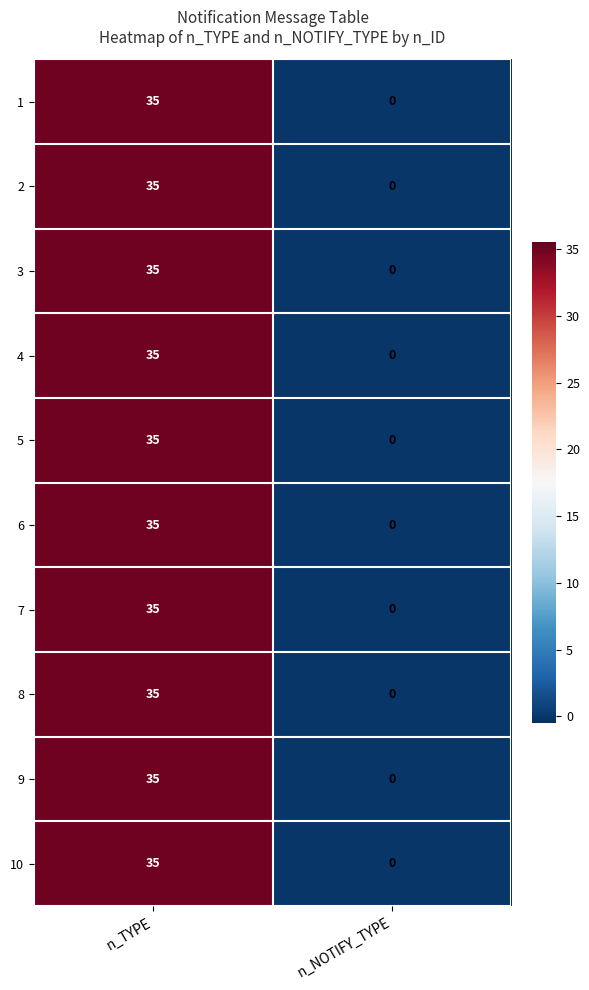

True or false: 8 has a value of 0 at n_NOTIFY_TYPE.

True